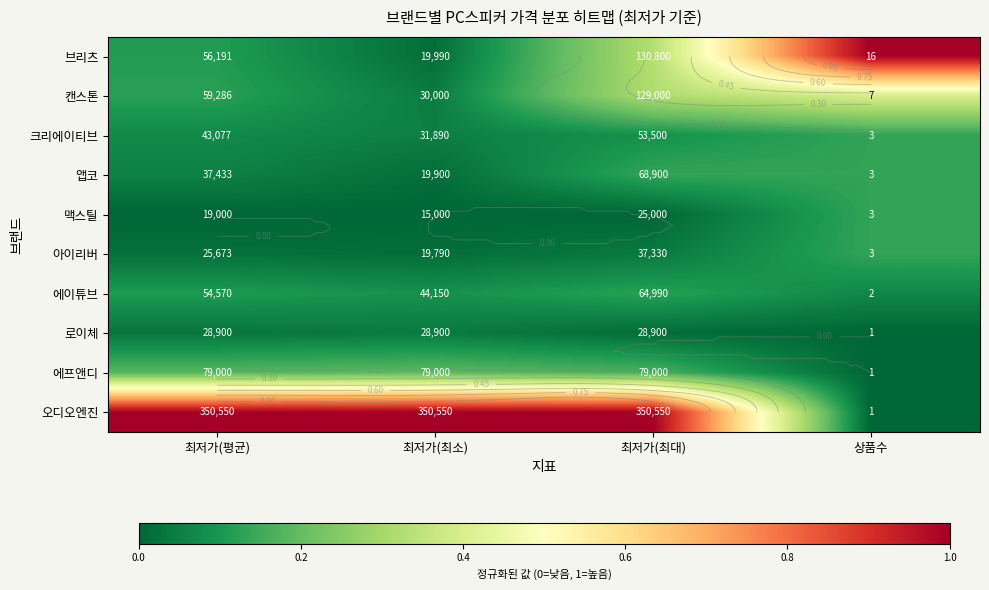

Which series has the largest total across all categories?

오디오엔진